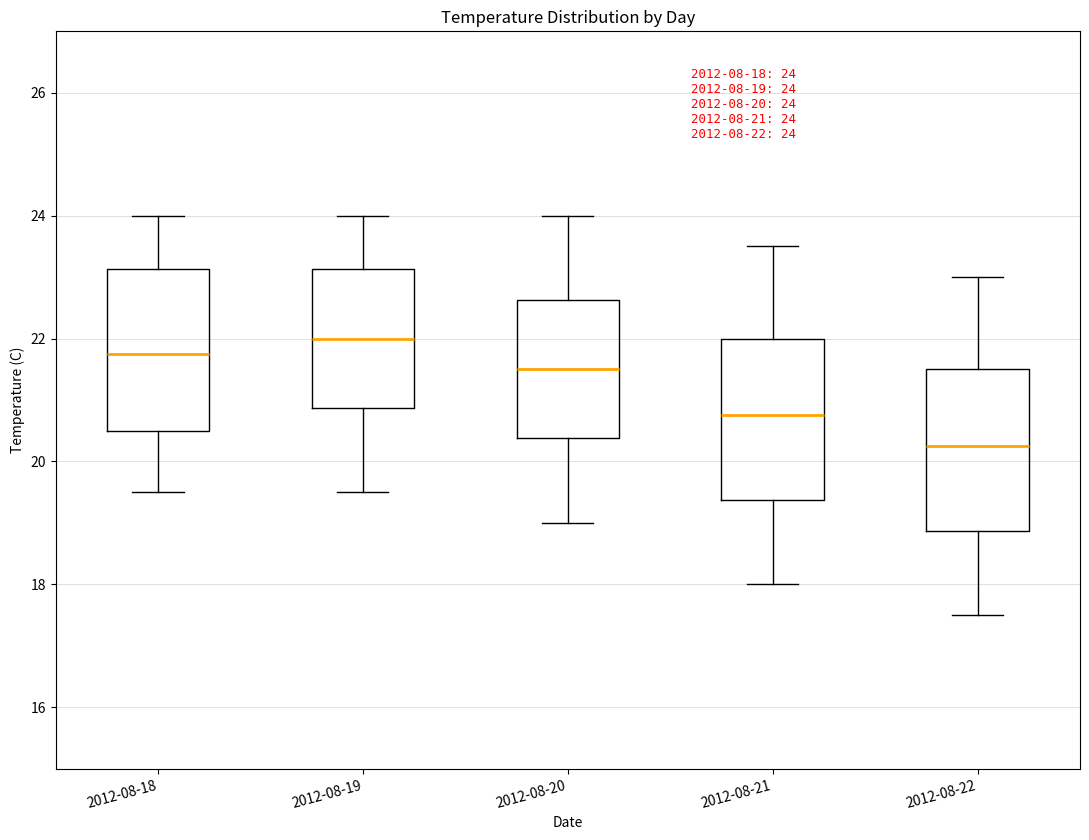

Which box's median line is the highest?

2012-08-19